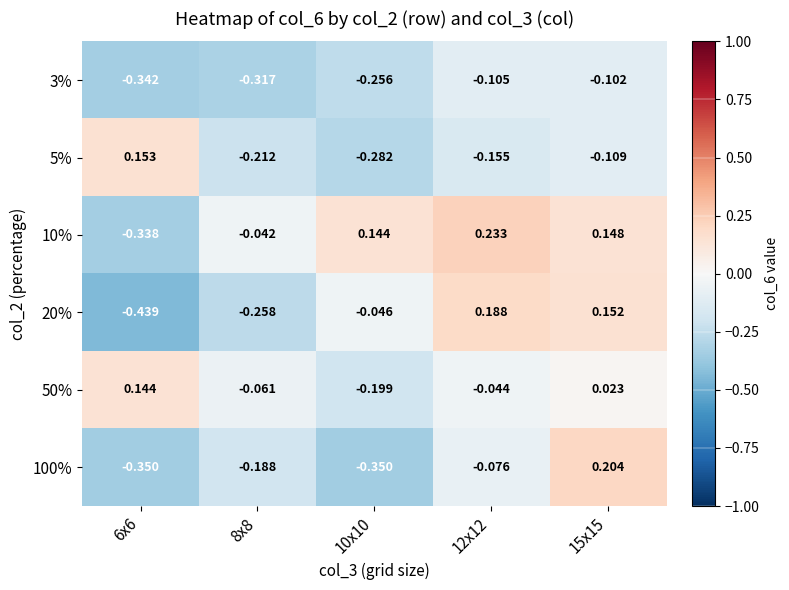

What is the greatest value displayed?

0.2